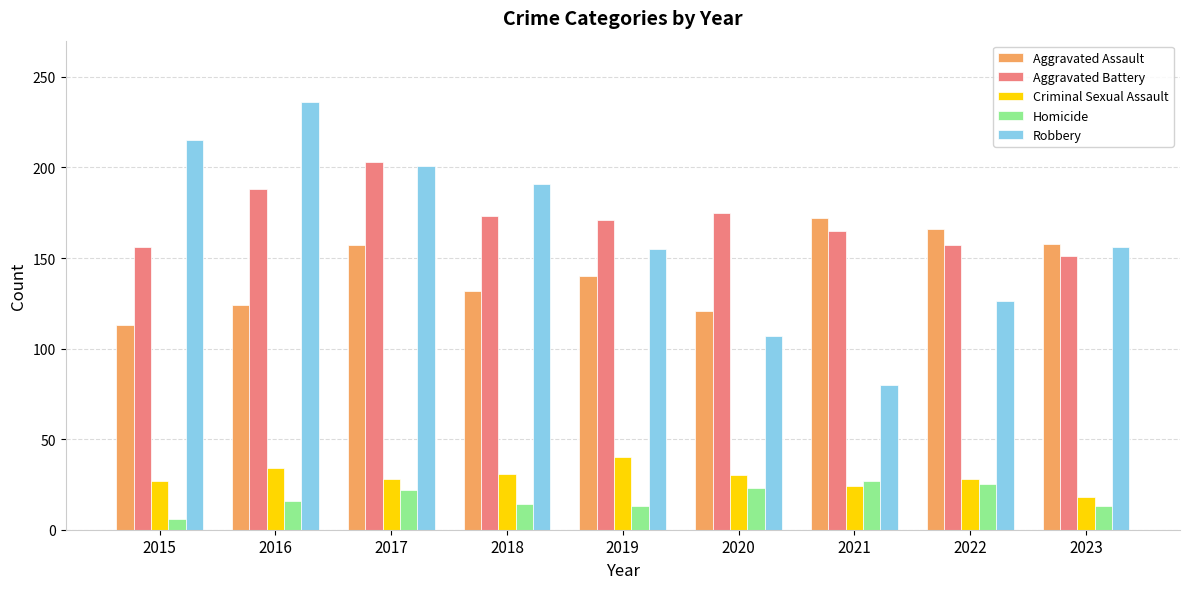

What value does the Aggravated Battery series have at 2018?

173